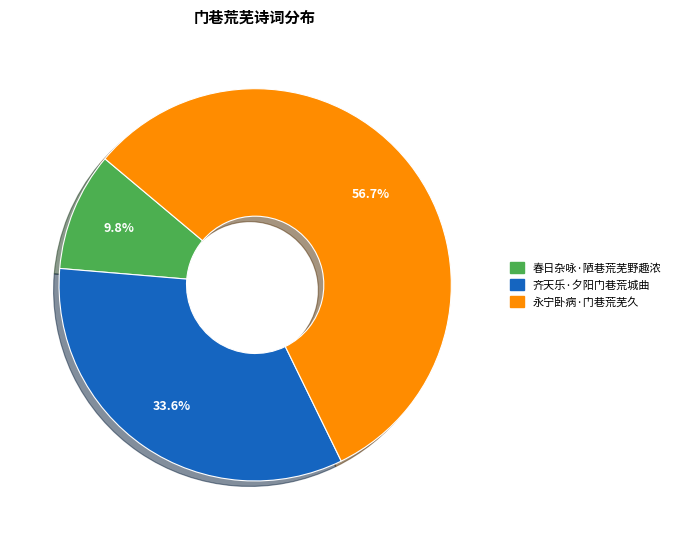

Count the number of slices in the pie.

3